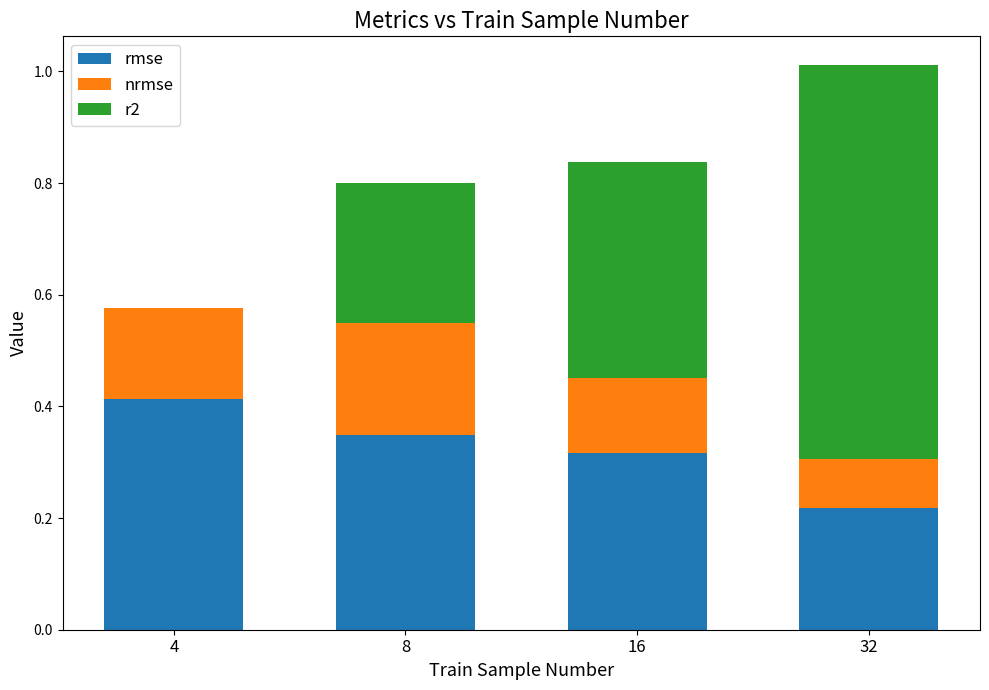

What is the total value across all series at 32?

1.0